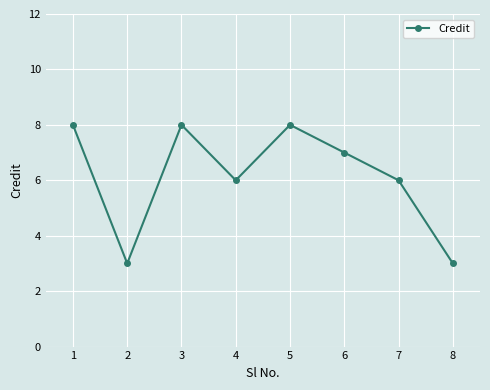

What is the value of the 3rd point from the left?

8